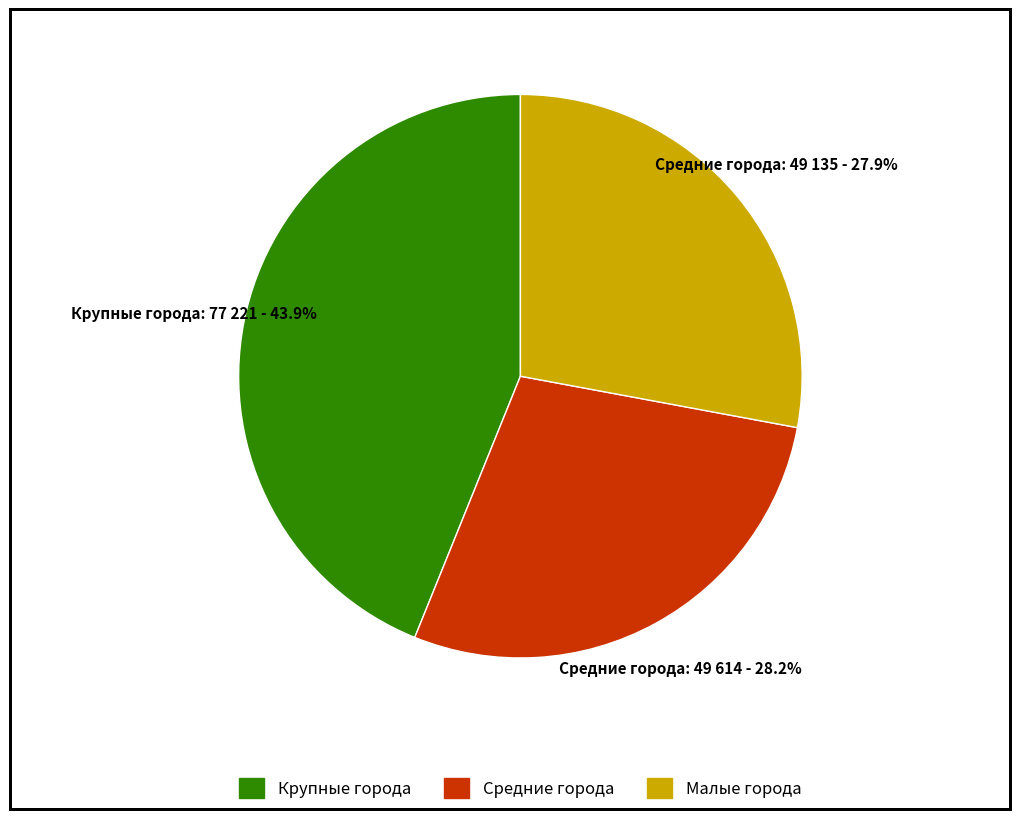

Approximately how many times larger is the value at Средние города compared to Малые города?

1.0